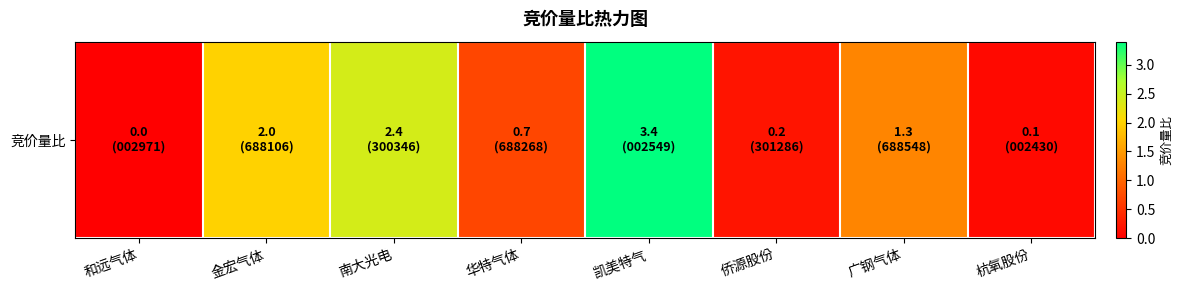

At which label is the value closest to 1?

华特气体